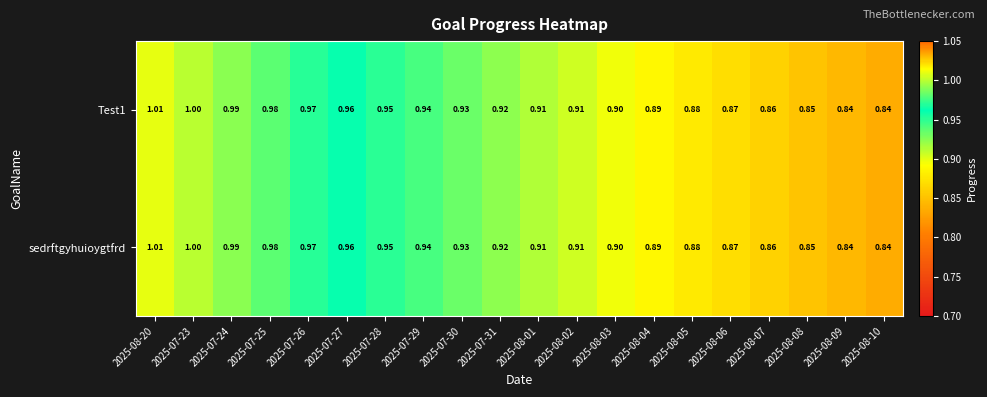

Is the value of Test1 at 2025-08-04 greater than the value of sedrftgyhuioygtfrd at 2025-08-01?

No